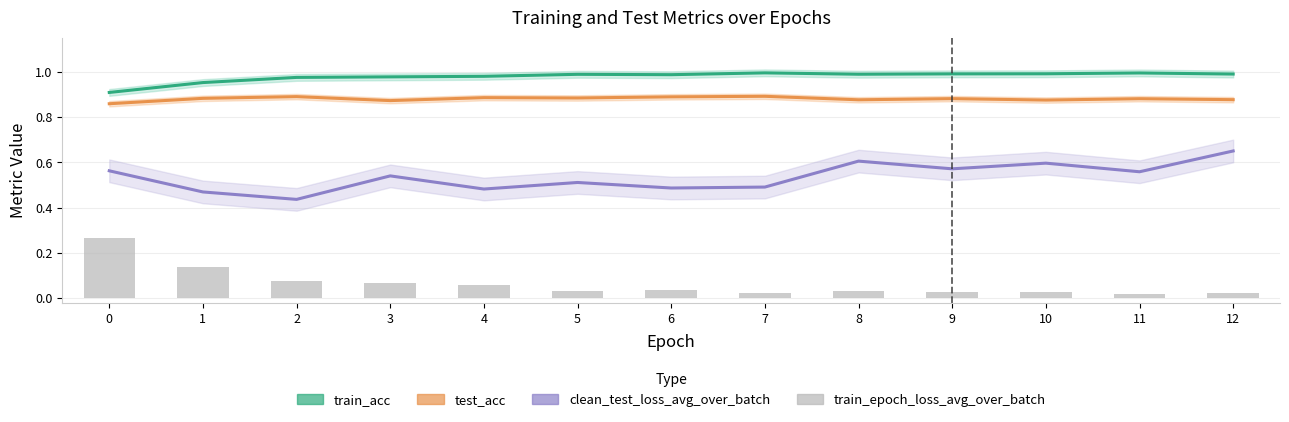

What is the average value of the train_acc series?

1.0